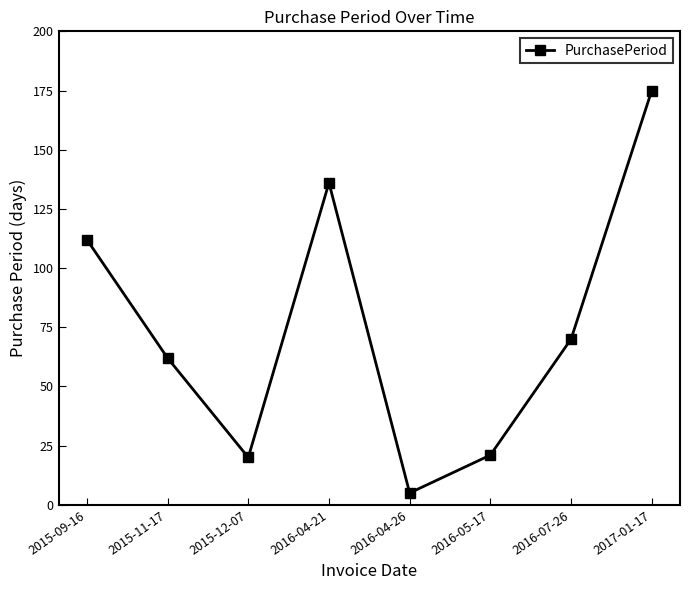

What is the label of the 5th point from the left?

2016-04-26